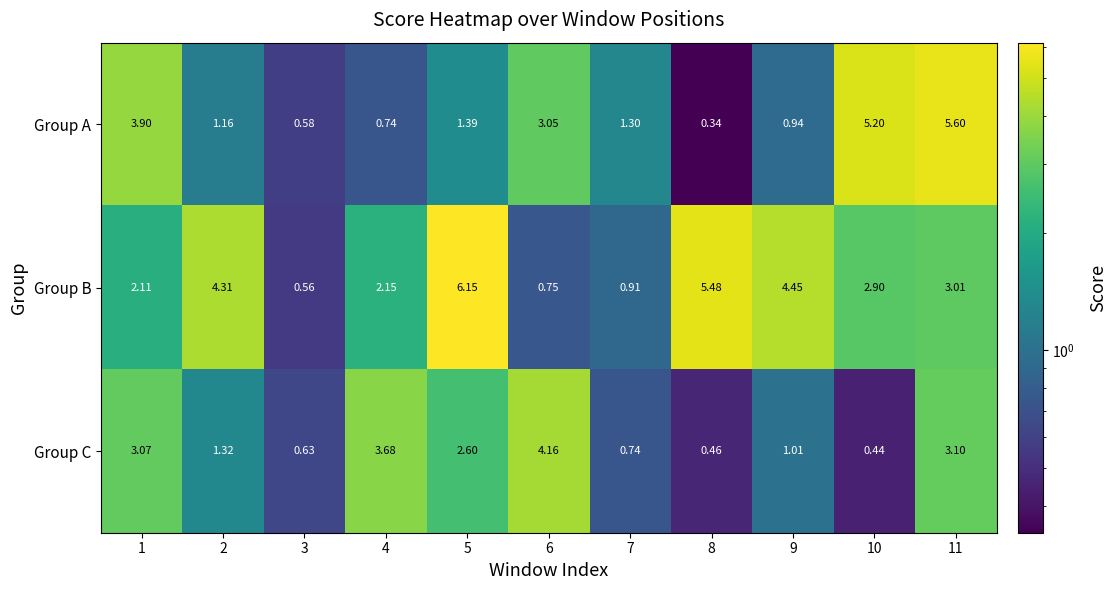

Which series has the largest total across all categories?

Group B